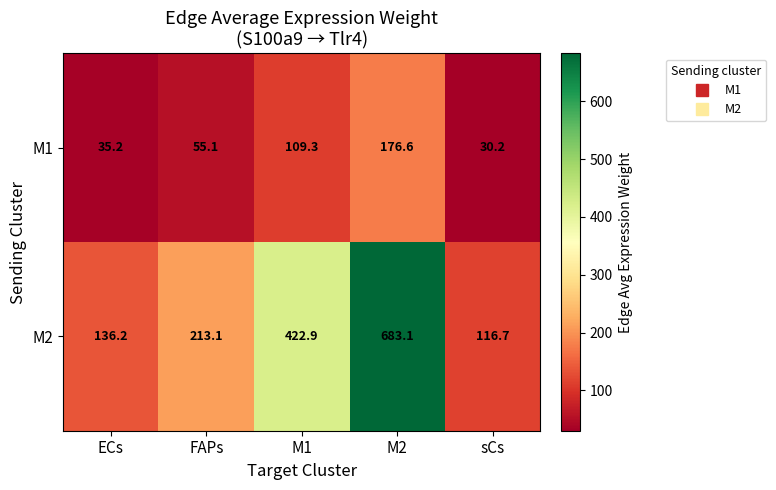

Count the number of data series in this chart.

2